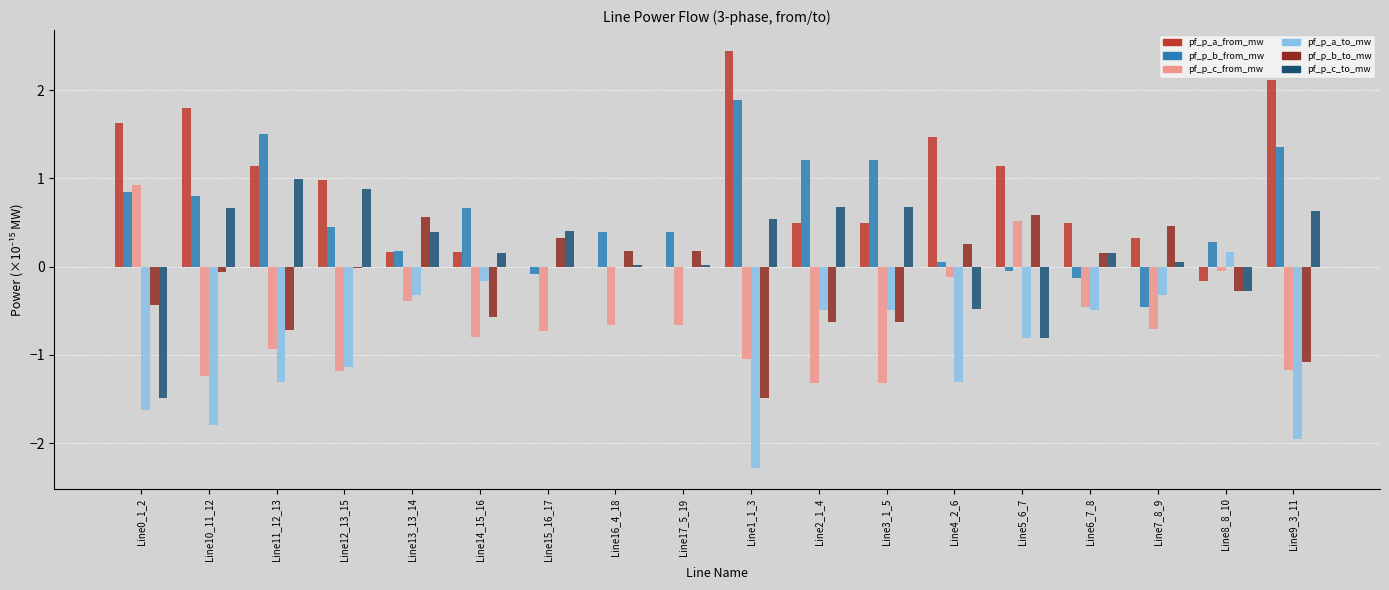

True or false: pf_p_c_from_mw has a value of -0.7 at Line15_16_17.

True